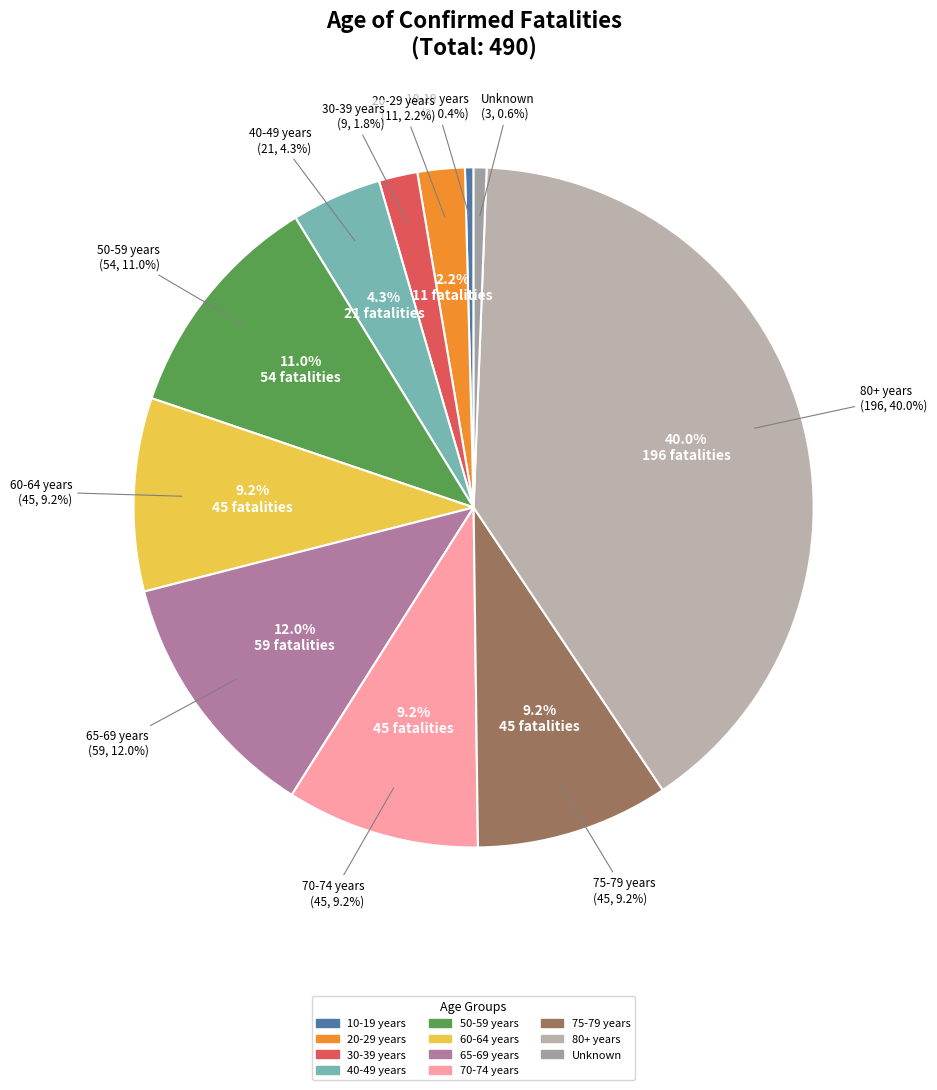

To the nearest percent, what is the difference between the 30-39 years and 40-49 years slice percentages?

2%